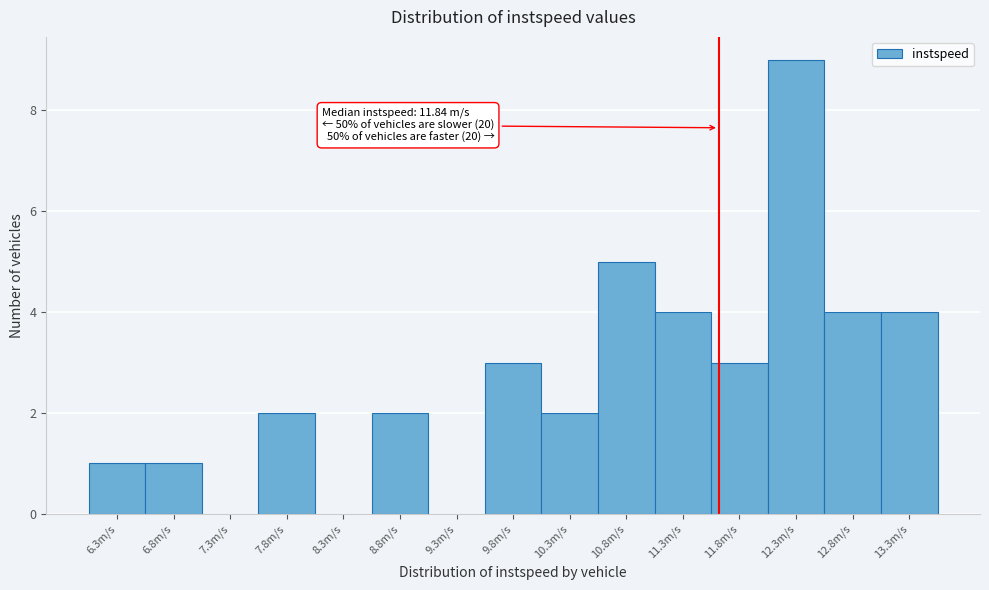

Reading left to right, extract all data points from this chart.

6.3m/s=1	6.8m/s=1	7.3m/s=0	7.8m/s=2	8.3m/s=0	8.8m/s=2	9.3m/s=0	9.8m/s=3	10.3m/s=2	10.8m/s=5	11.3m/s=4	11.8m/s=3	12.3m/s=9	12.8m/s=4	13.3m/s=4